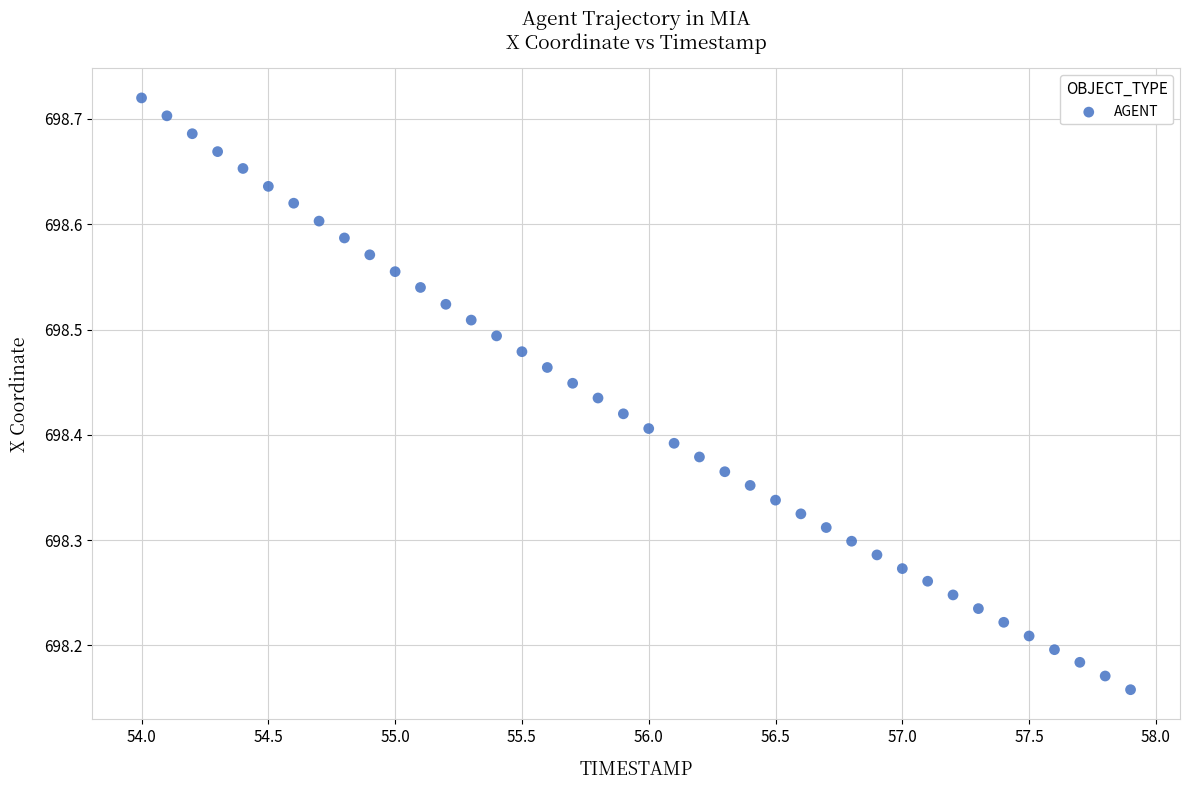

What is the range of X values (max minus min)?

3.9